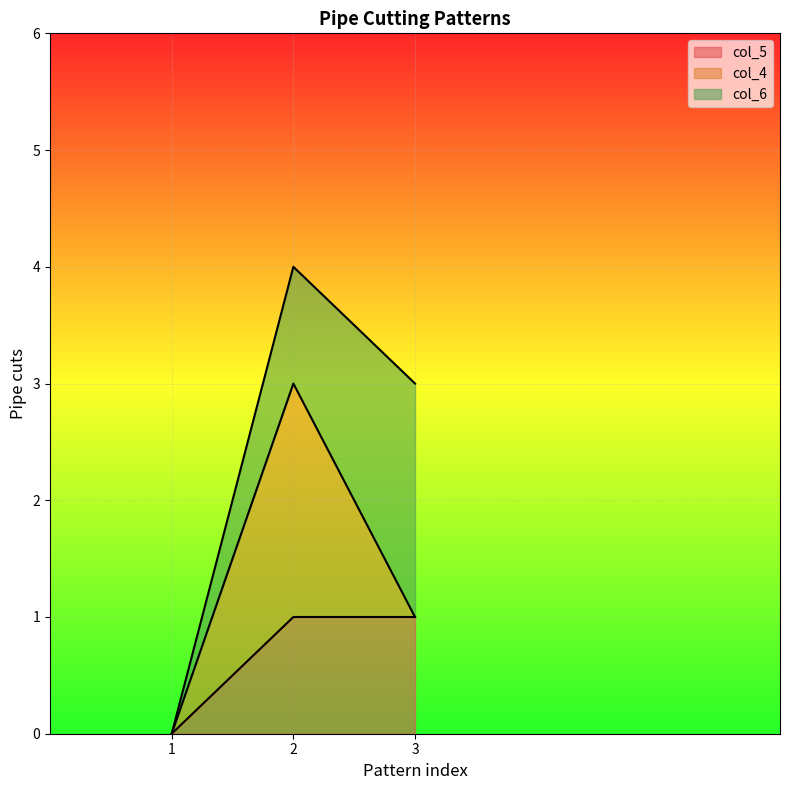

At how many categories does at least one series exceed 0?

2